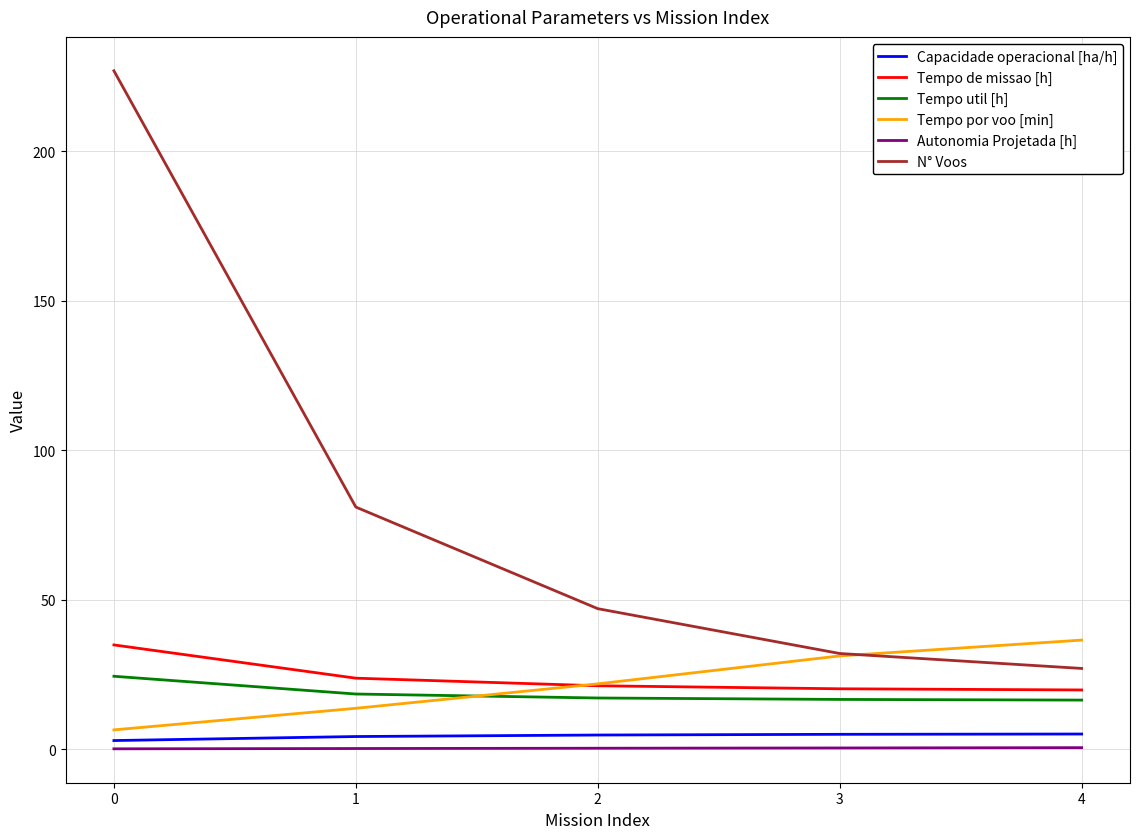

True or false: Autonomia Projetada [h] and Tempo por voo [min] cross at least once.

False